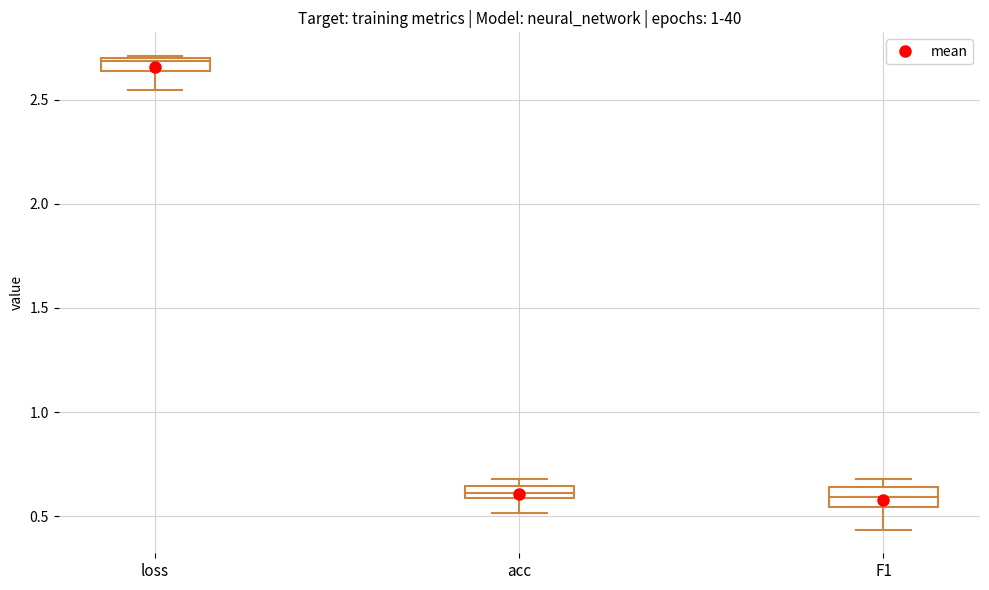

Where is the lower edge of the box for acc on the y-axis? The values are not printed on the chart, so give them approximately, as read against the axis.

0.60